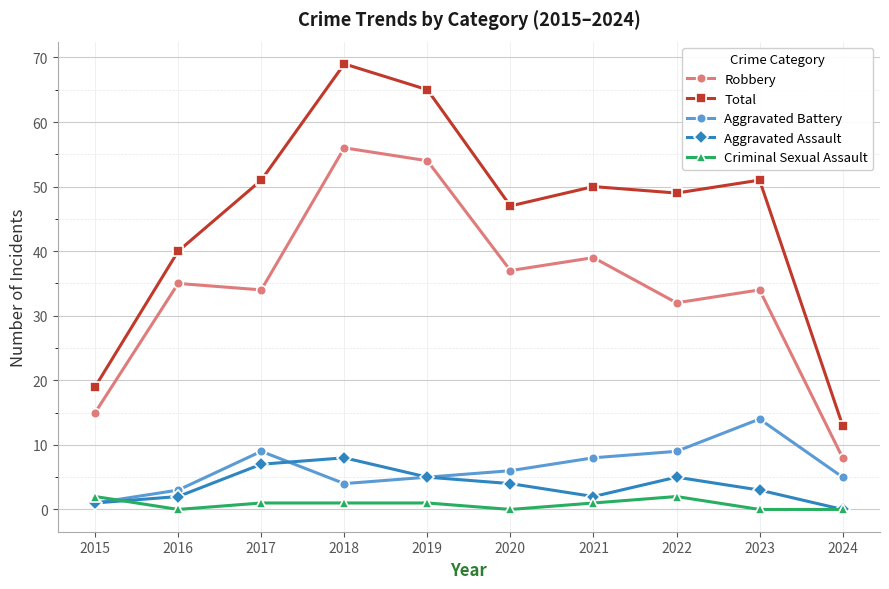

Is it true that Robbery equals 13 at 2017?

False